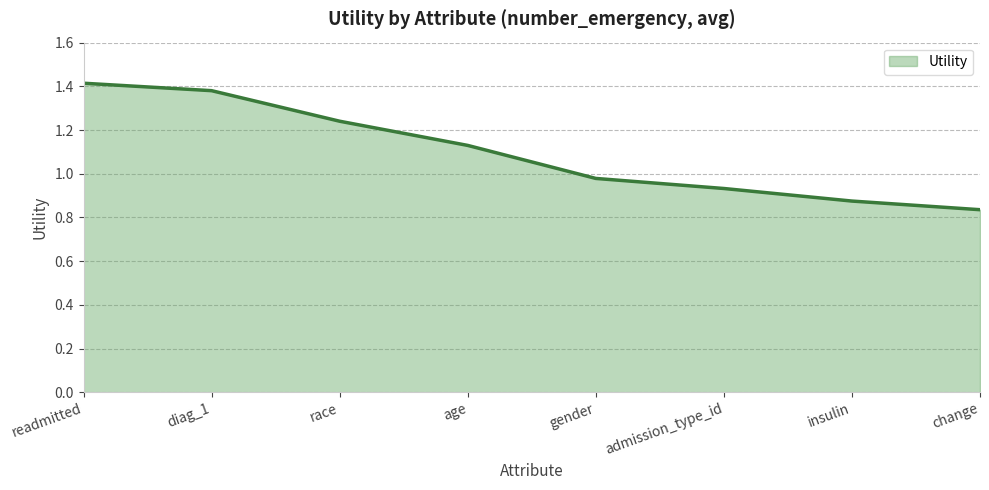

Rank the categories by value from highest to lowest.

readmitted, diag_1, race, age, gender, admission_type_id, insulin, change